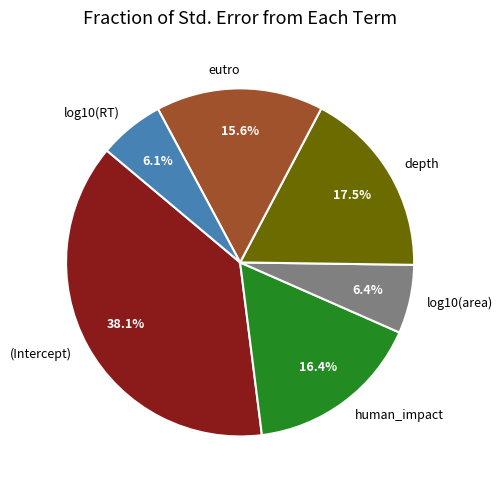

Which category has the biggest portion of the pie?

(Intercept)